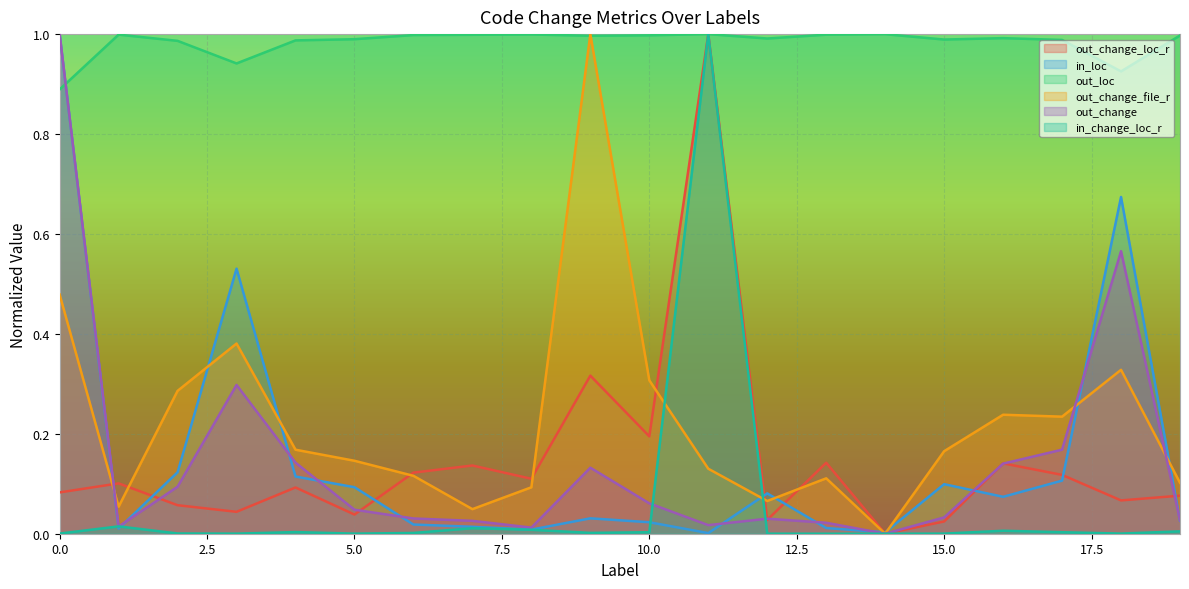

How many times do out_loc and in_loc cross each other?

1